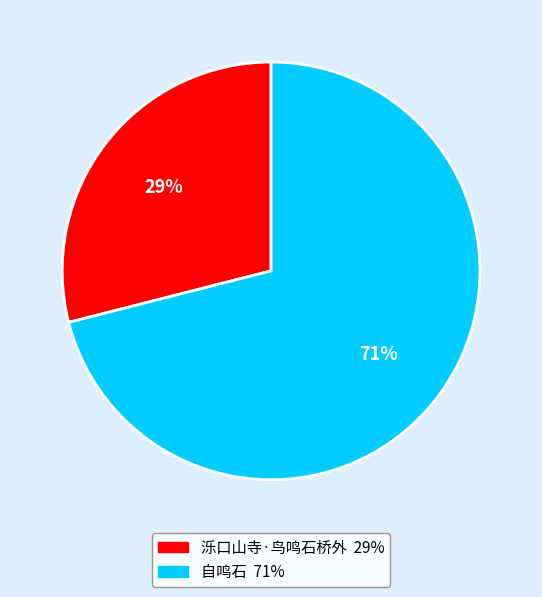

What percentage is the 泺口山寺·鸟鸣石桥外 slice, to the nearest percent?

29%